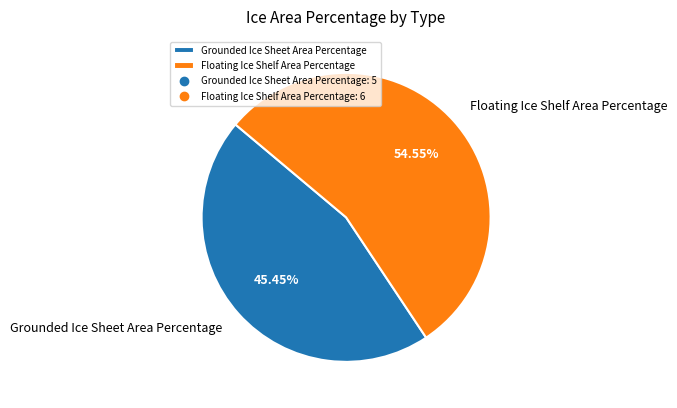

Is it true that Floating Ice Shelf Area Percentage is 55% of the pie?

True